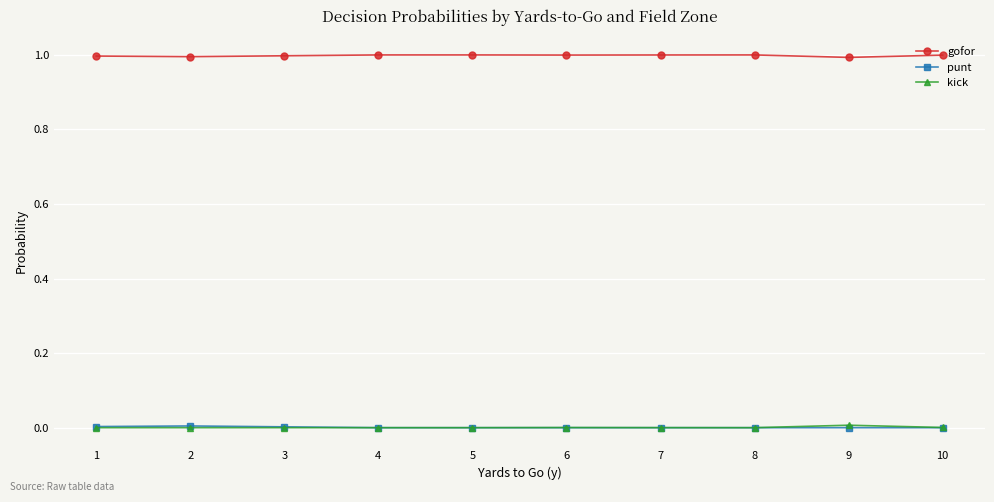

What is the difference between the highest and lowest values at 4?

1.0